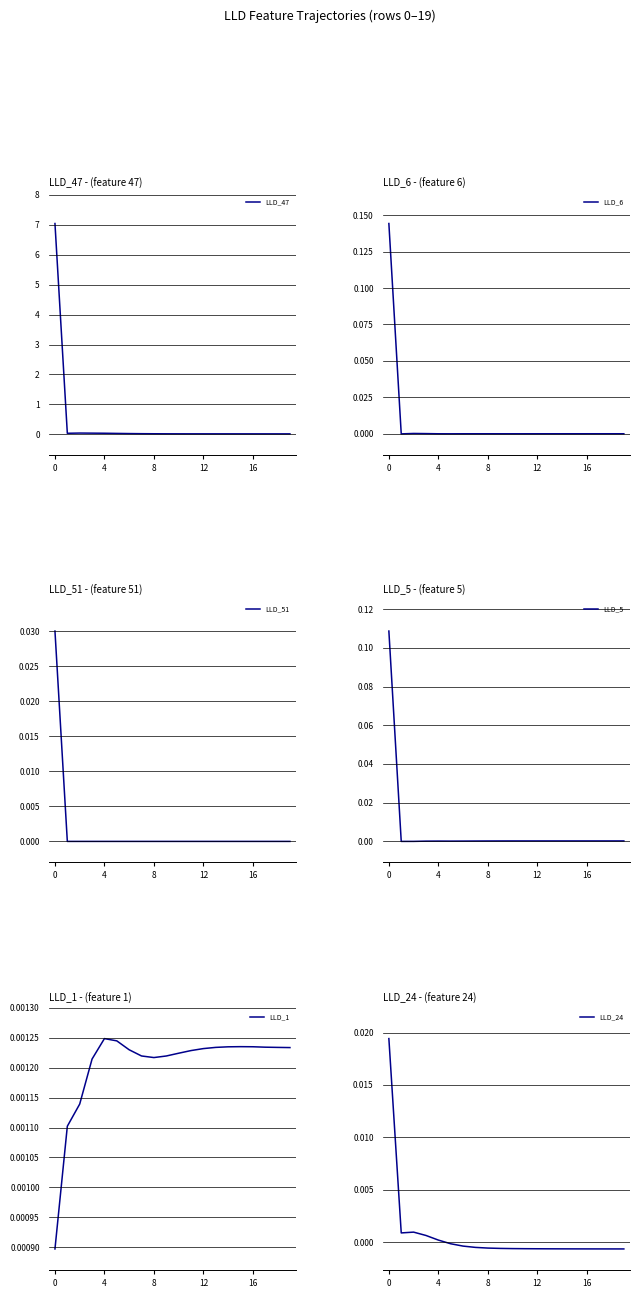

At how many categories does at least one series exceed 0?

20